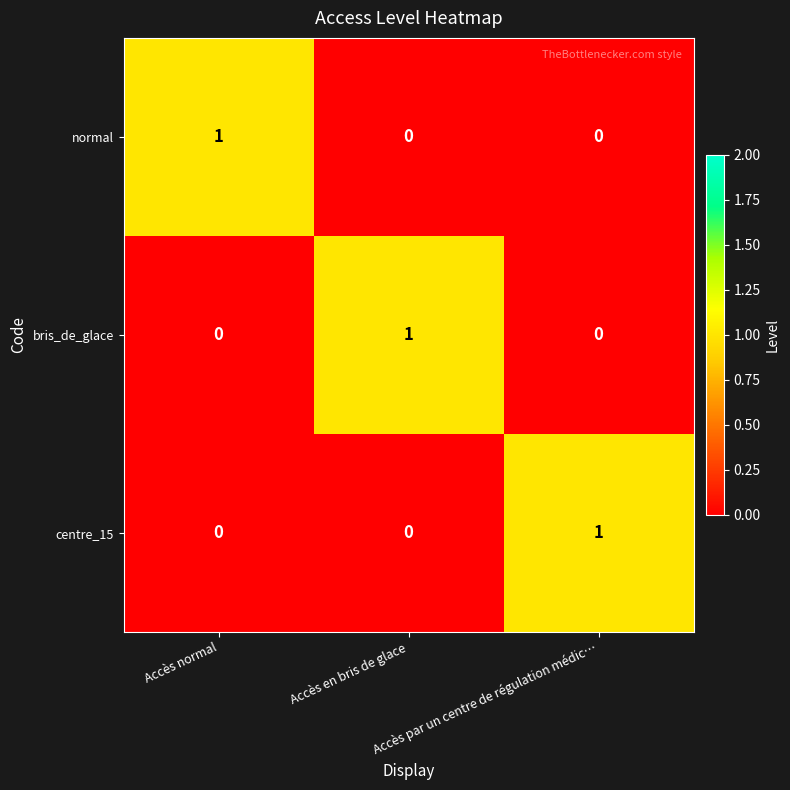

Count the bris_de_glace values in the range 0 to 1.

3